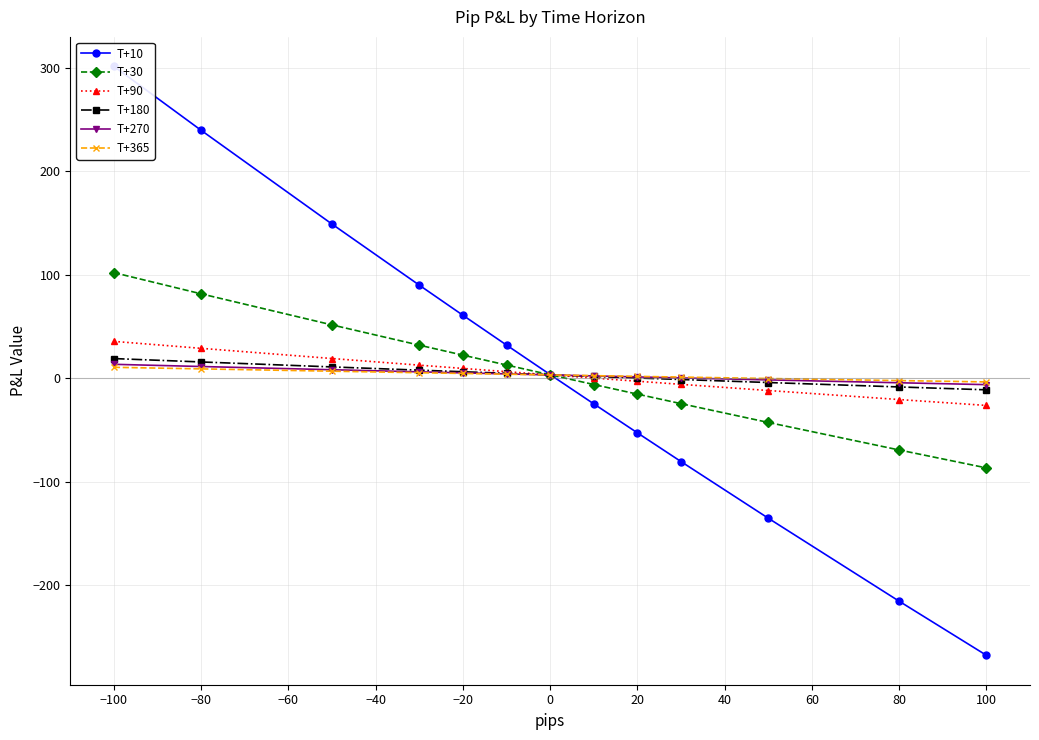

List the series in order of their peak value, lowest first.

T+365, T+270, T+180, T+90, T+30, T+10